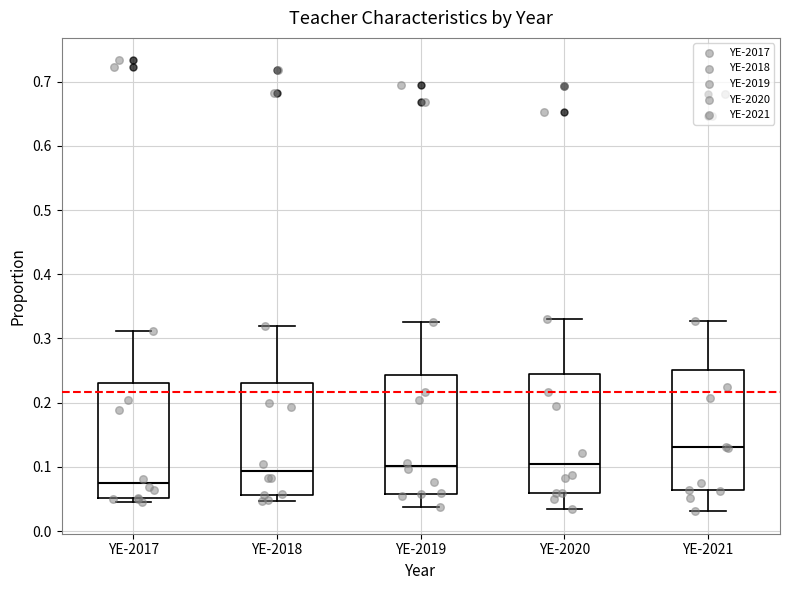

Which box has the lowest median line?

YE-2017